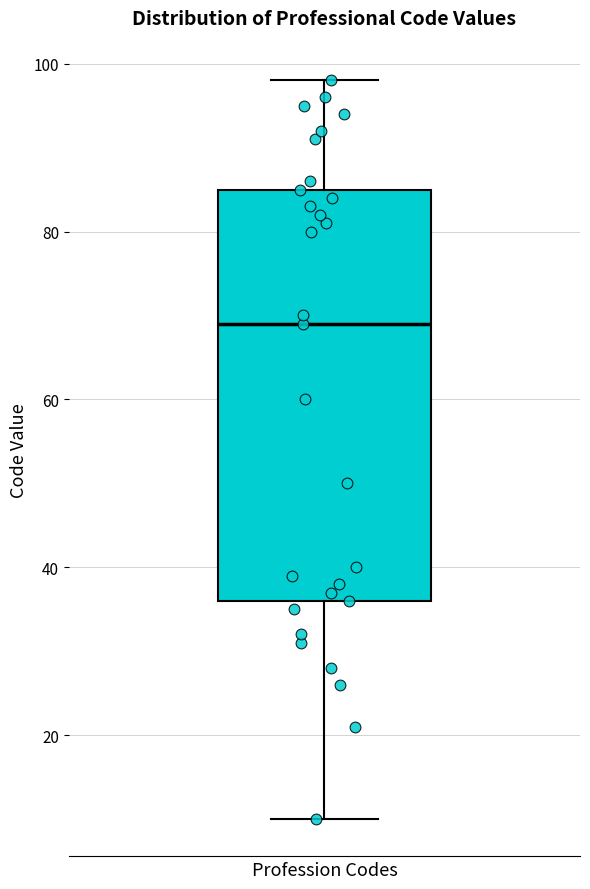

Transcribe this box plot: give where the median line is, the range the box spans, and where the two whiskers end, as read against the y-axis. The values are not printed on the chart, so give them approximately, as read against the axis.

median 70, box 36 to 86, whiskers 10 to 98